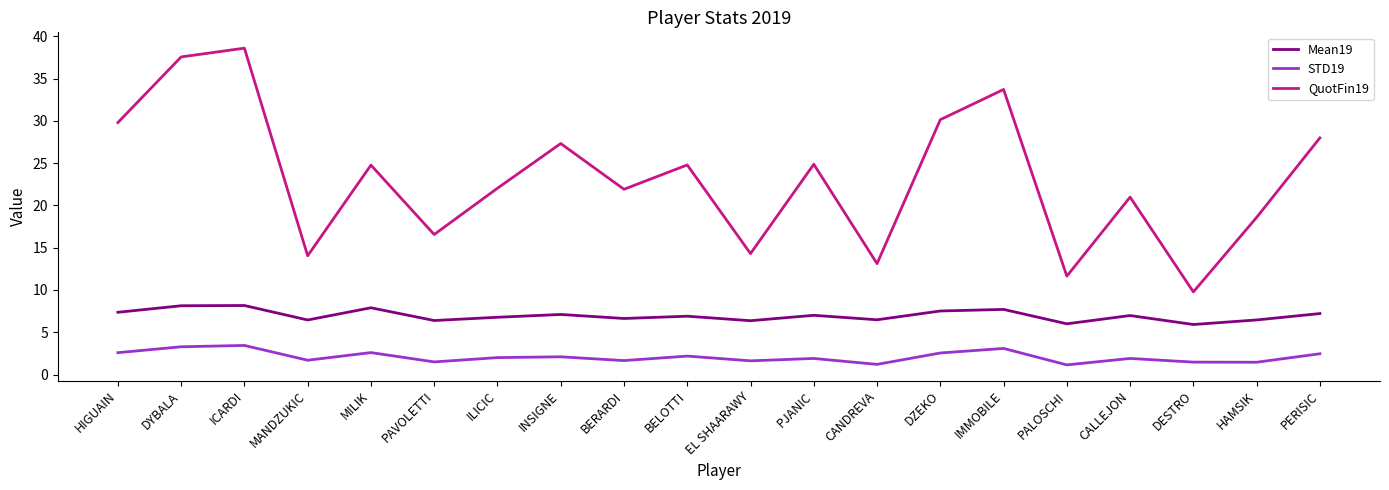

What position from the right is HAMSIK?

2